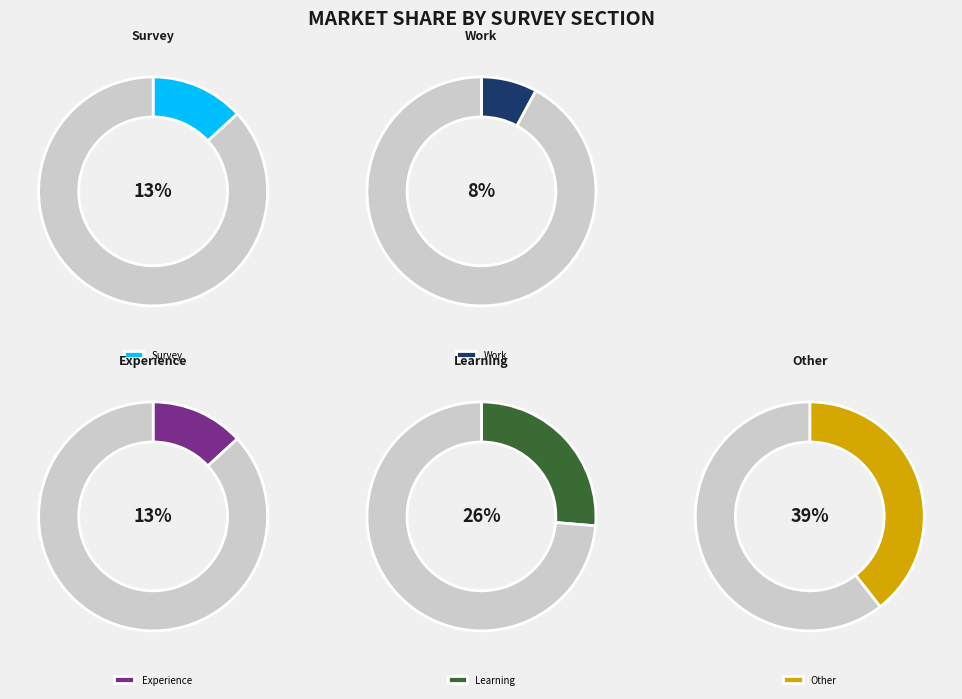

Does any single category account for the majority?

No